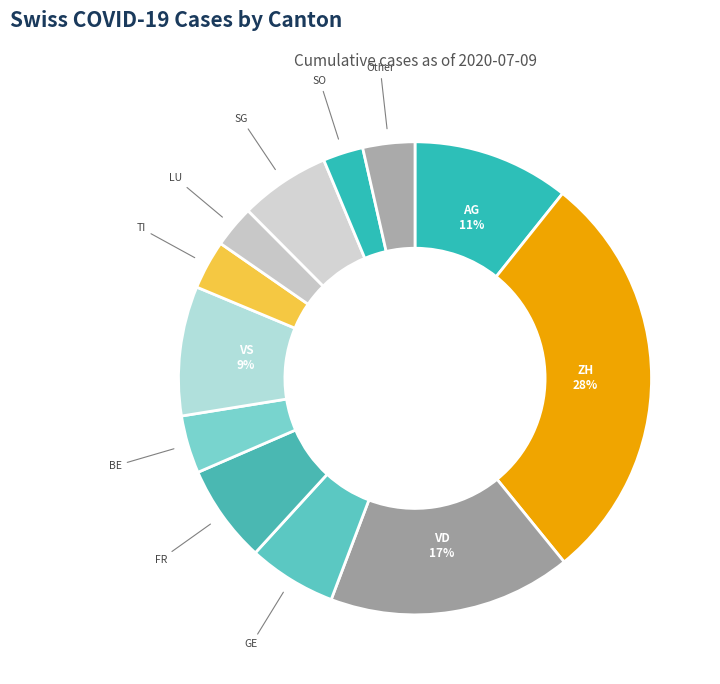

How many slices are in this pie chart?

12